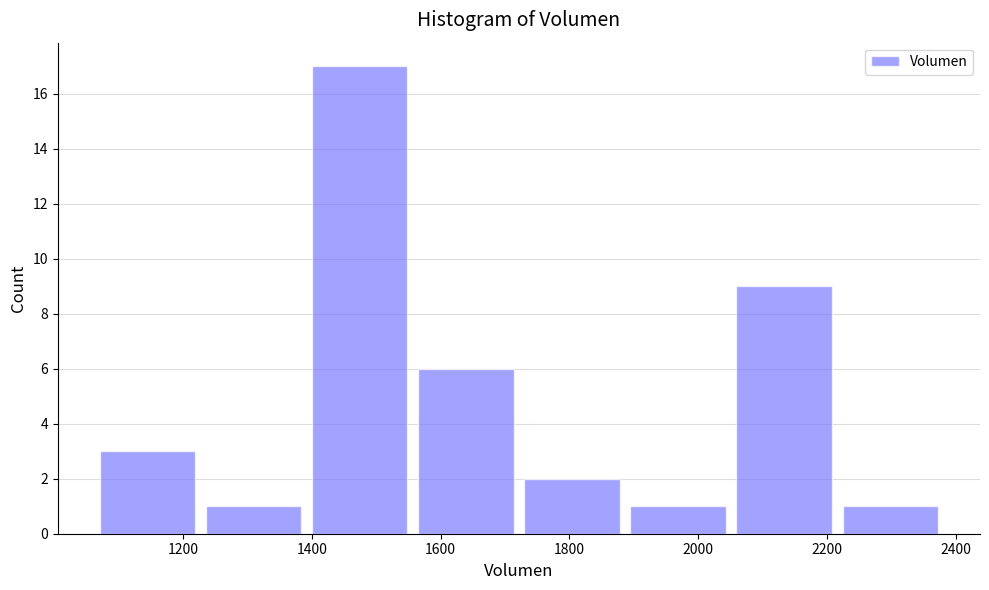

Reading left to right, transcribe this chart: for each bar, give the range it covers on the x-axis and its height. Neither the bar edges nor the heights are printed on the chart, so give them approximately, as read against the axes.

1060 to 1220: 3
1220 to 1400: 1
1400 to 1560: 17
1560 to 1720: 6
1720 to 1880: 2
1880 to 2060: 1
2060 to 2220: 9
2220 to 2380: 1